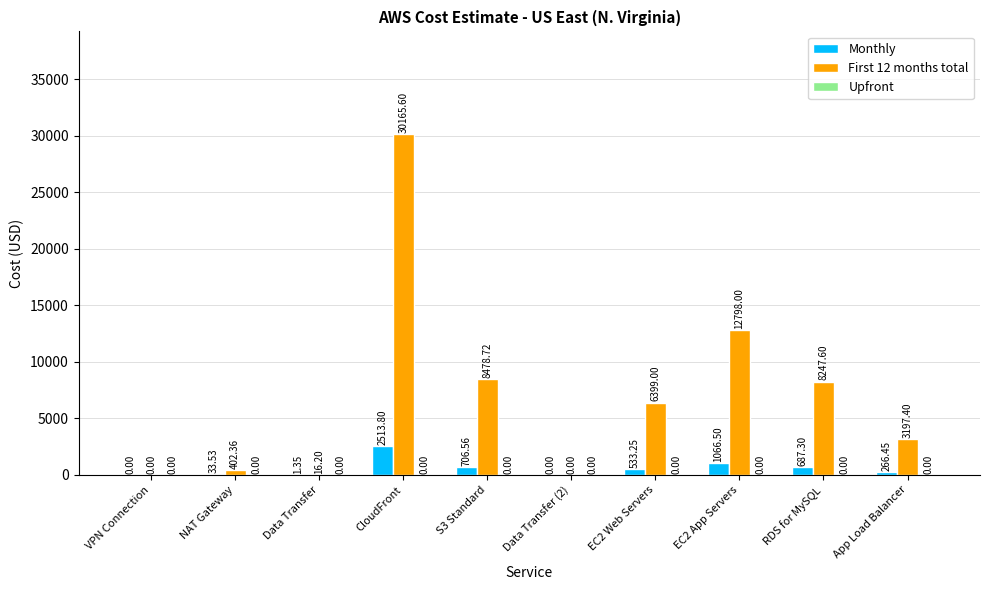

How many categories are shown in the chart?

10